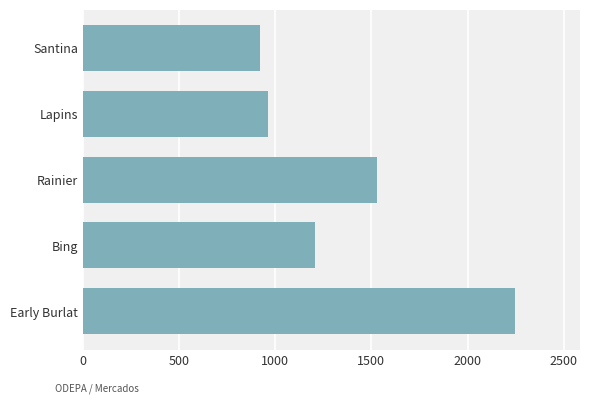

Approximately how many times larger is the value at Rainier compared to Early Burlat?

0.7